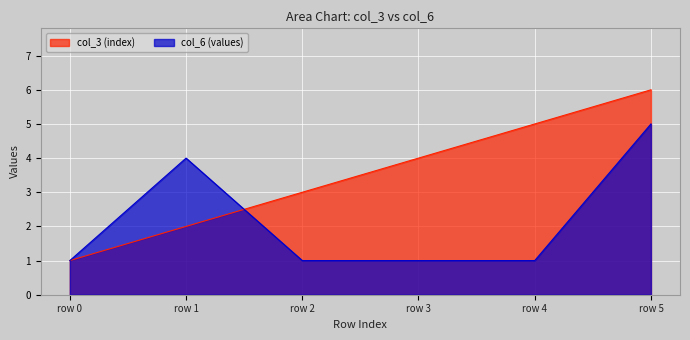

Which series has the largest total across all categories?

col_3 (index)